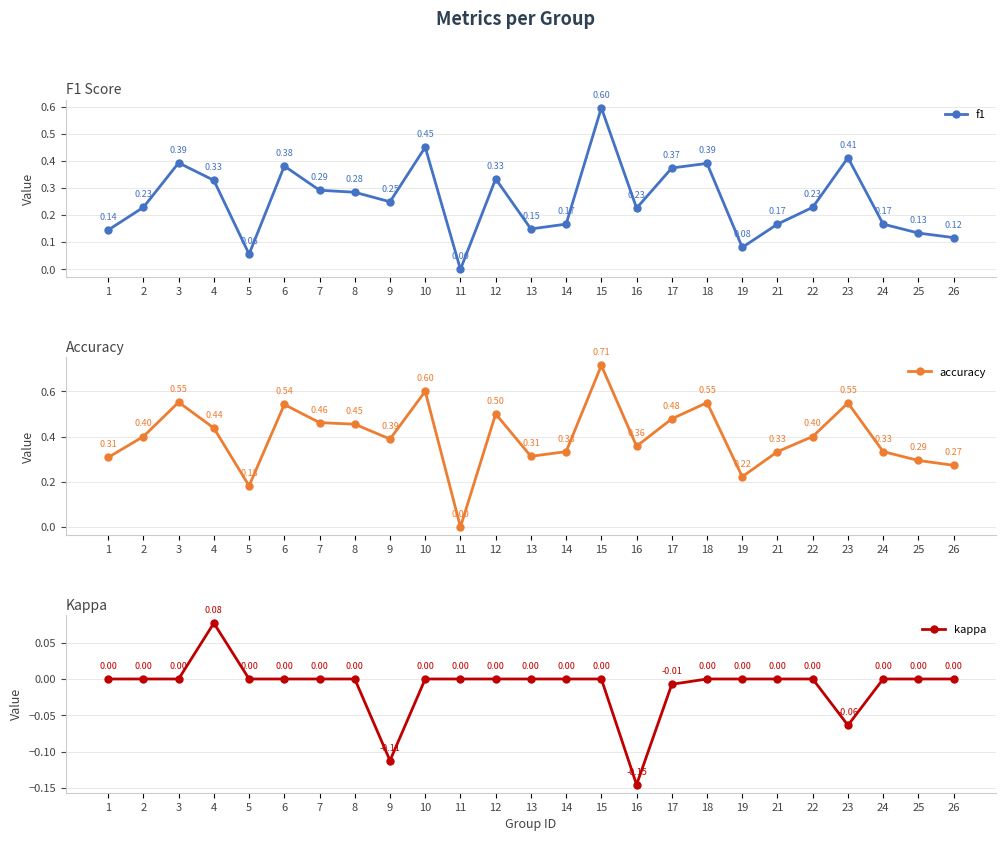

Reading left to right, list all the values displayed in this chart.

f1: 0.1	0.2	0.4	0.3	0.1	0.4	0.3	0.3	0.2	0.5	0.0	0.3	0.1	0.2	0.6	0.2	0.4	0.4	0.1	0.2	0.2	0.4	0.2	0.1	0.1
accuracy: 0.3	0.4	0.6	0.4	0.2	0.5	0.5	0.5	0.4	0.6	0.0	0.5	0.3	0.3	0.7	0.4	0.5	0.6	0.2	0.3	0.4	0.5	0.3	0.3	0.3
kappa: 0.0	0.0	0.0	0.1	0.0	0.0	0.0	0.0	-0.1	0.0	0.0	0.0	0.0	0.0	0.0	-0.1	-0.0	0.0	0.0	0.0	0.0	-0.1	0.0	0.0	0.0